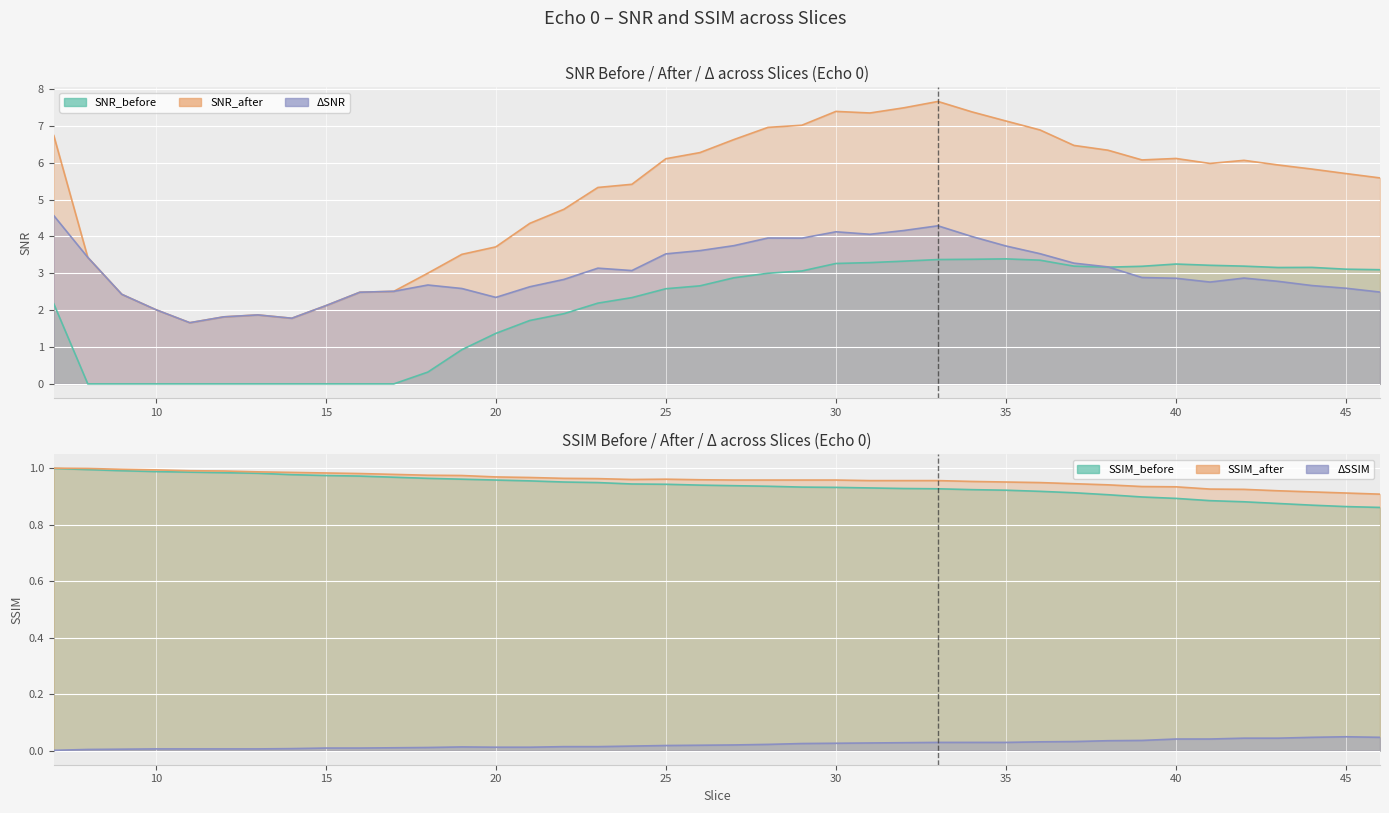

True or false: SSIM_before has a value of 0.9 at 34.

True